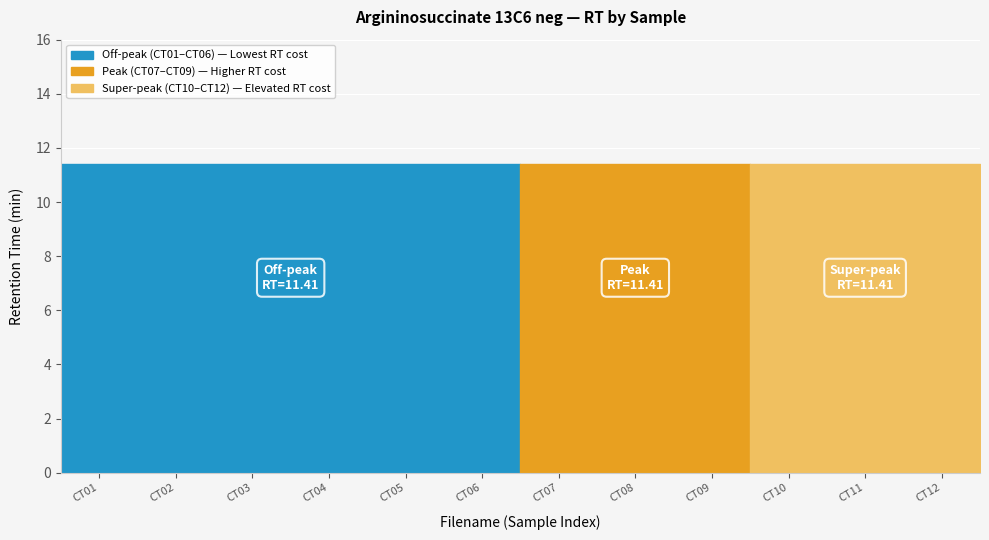

Rank the categories by RT value from highest to lowest.

CT01, CT02, CT03, CT04, CT05, CT06, CT07, CT08, CT09, CT10, CT11, CT12